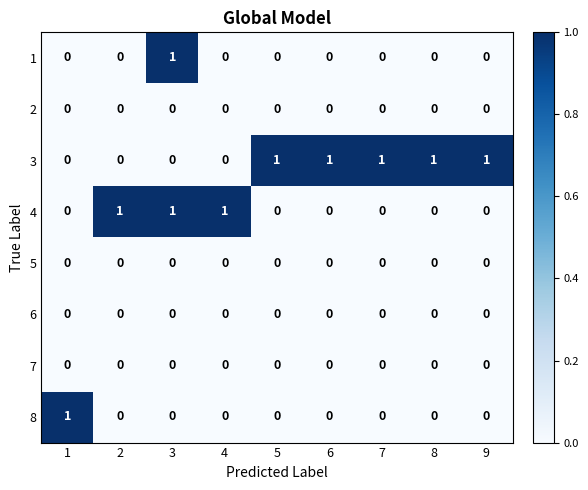

Is it true that 4 equals 2 at 3?

False